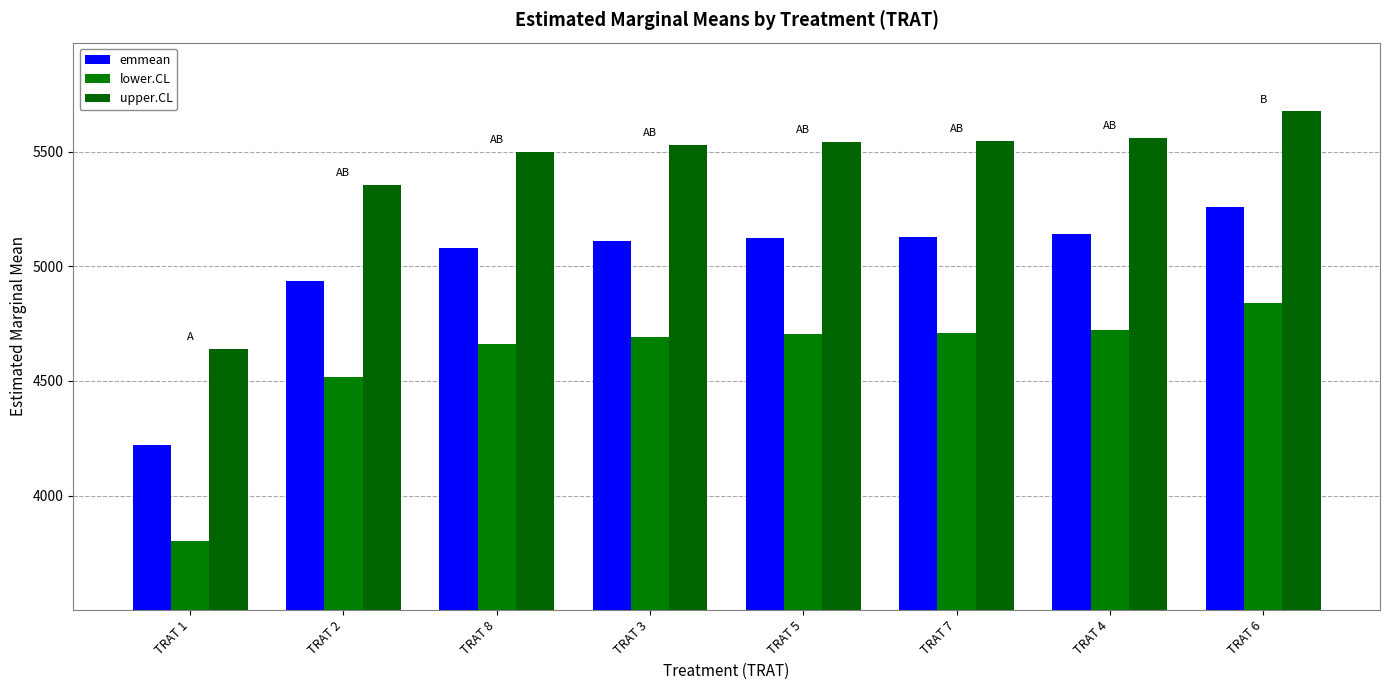

Is it true that emmean equals 5078.2 at TRAT 8?

True